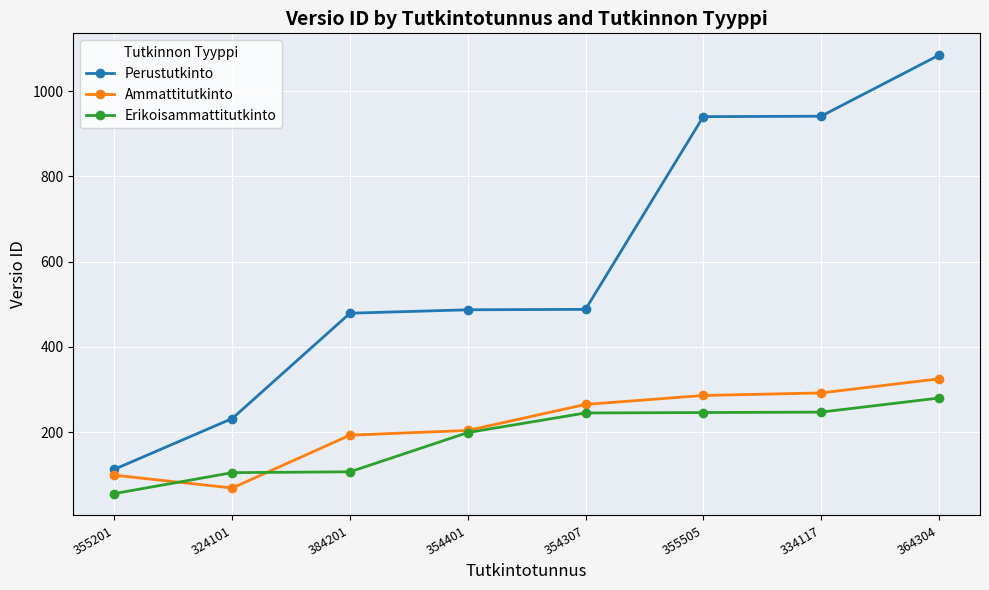

Where is Erikoisammattitutkinto nearest to the value 168?

354401